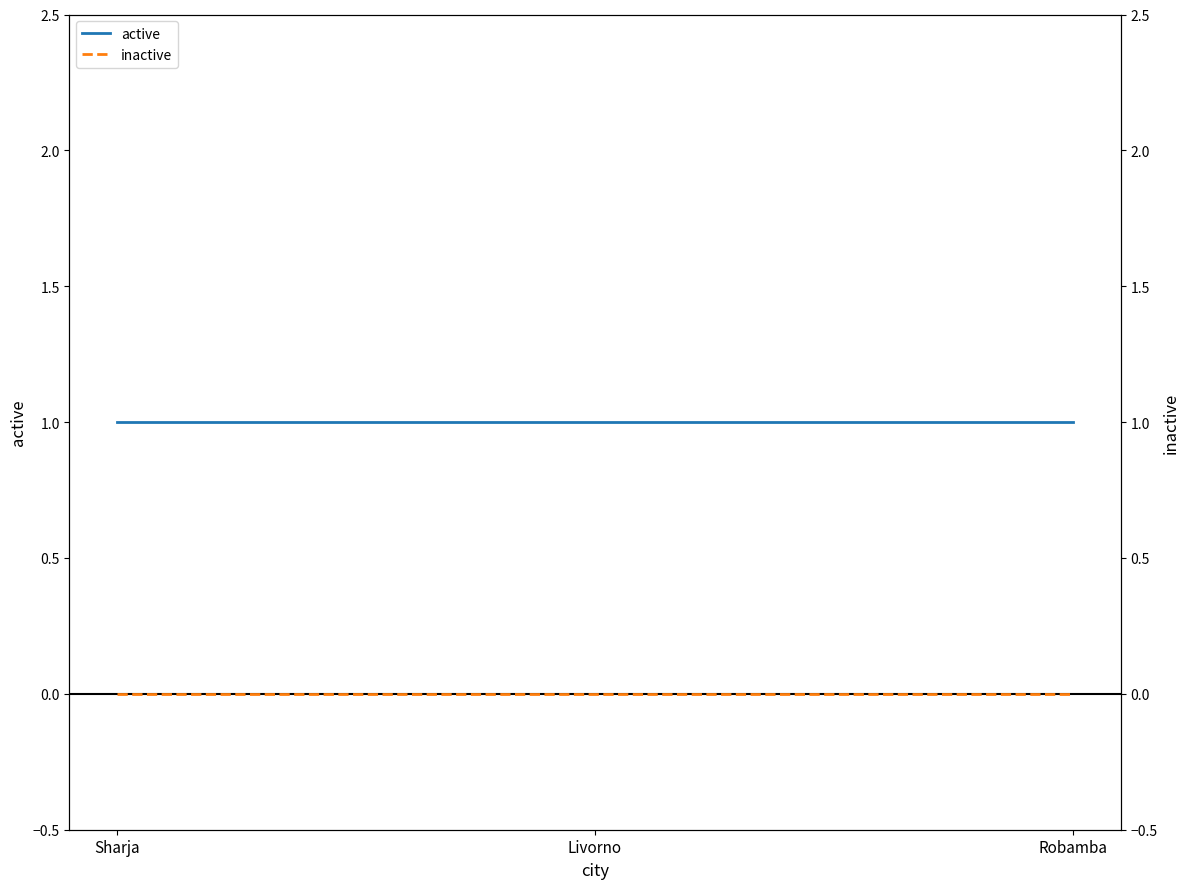

The inactive series shows 0 at Livorno. True or false?

True